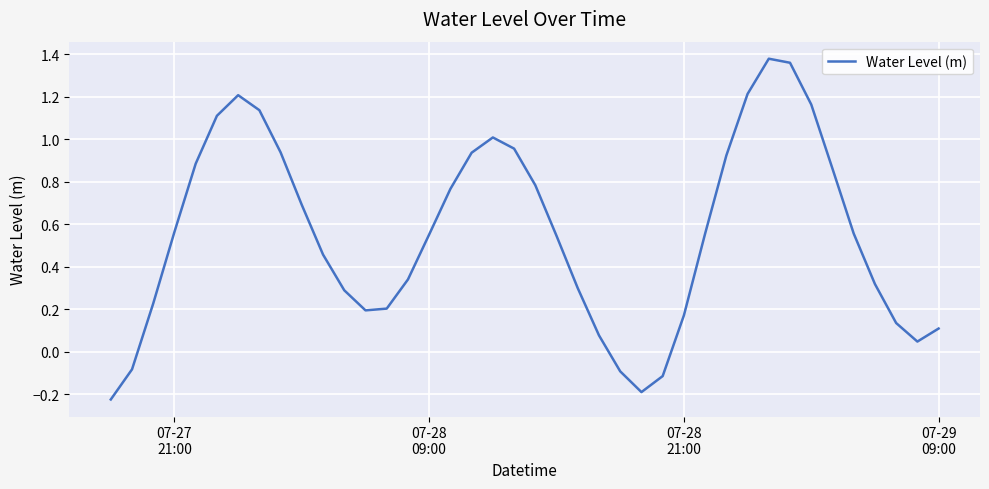

What is the difference between the second highest and second lowest values?

1.5